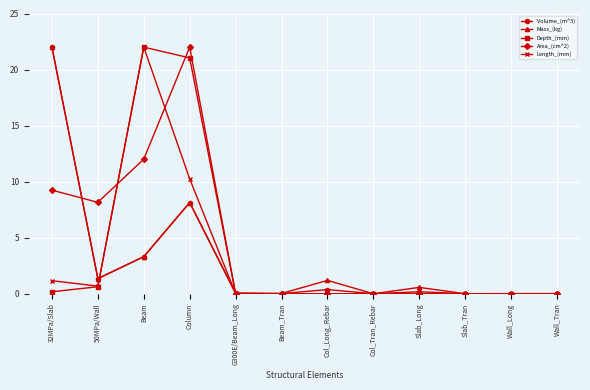

What is the difference between the maximum and minimum values in the Mass_(kg) series?

22.0